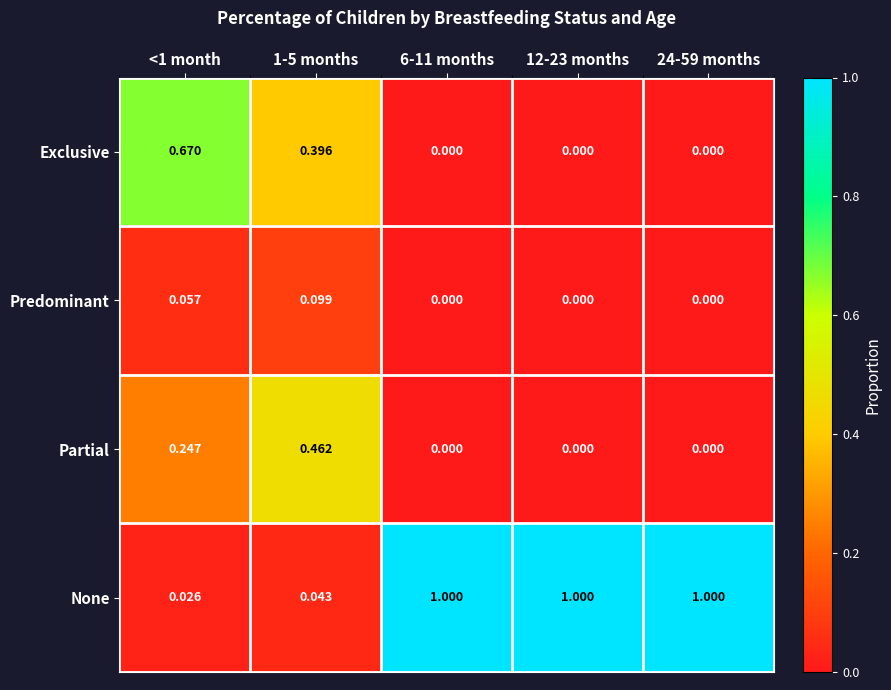

Which series has the largest range (max minus min)?

None